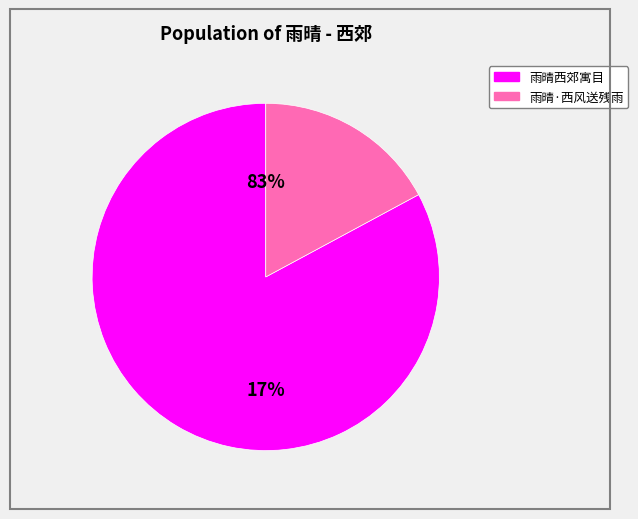

How many segments does this pie chart have?

2